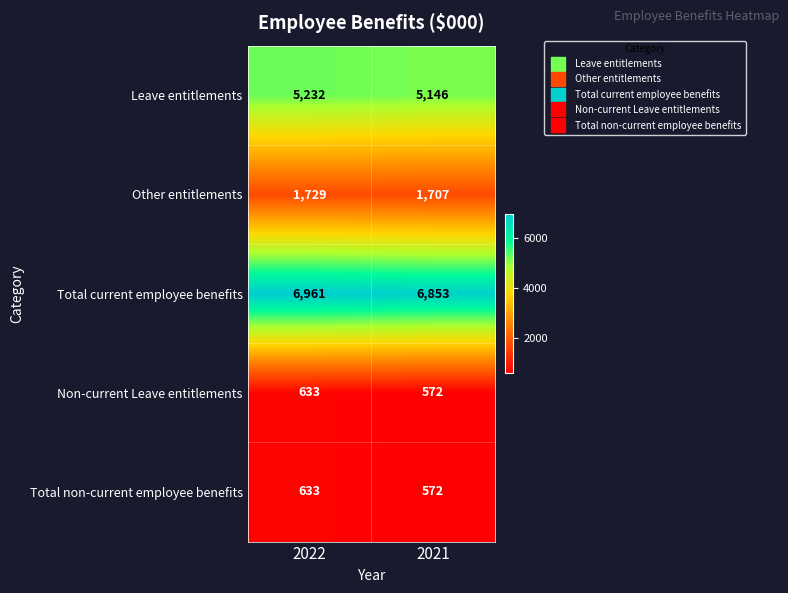

What is the smallest value displayed?

572